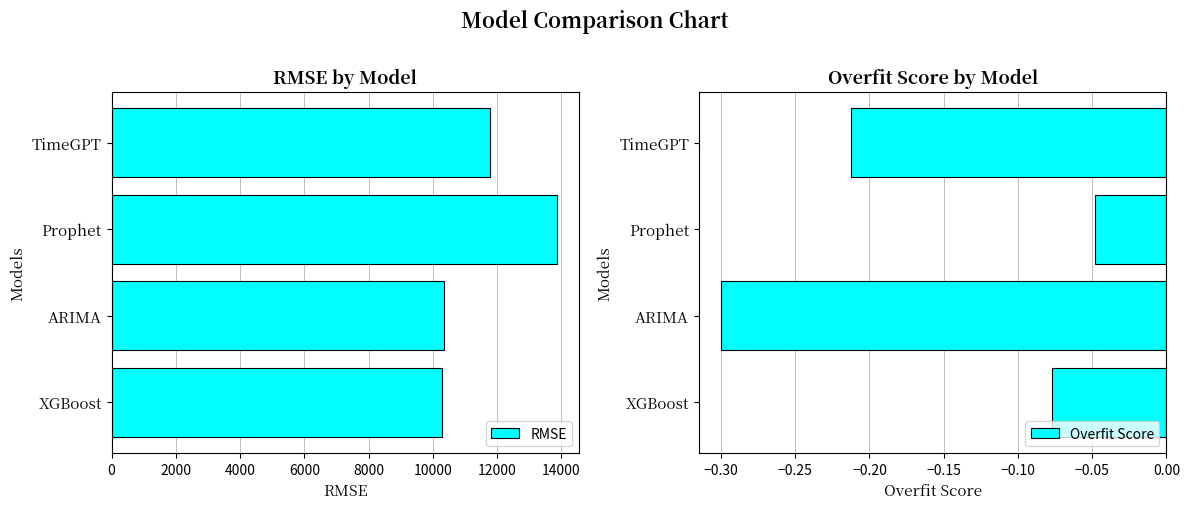

True or false: RMSE has a value of 10352.7 at ARIMA.

True